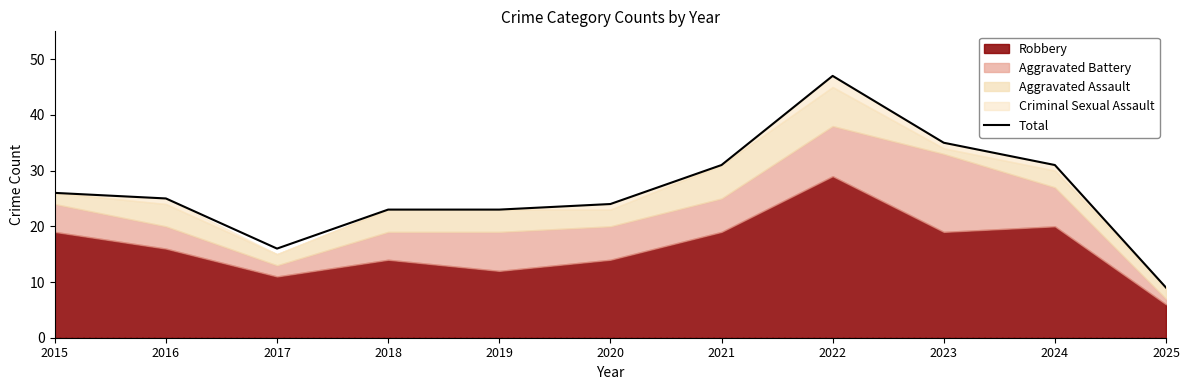

What is the smallest value displayed?

9